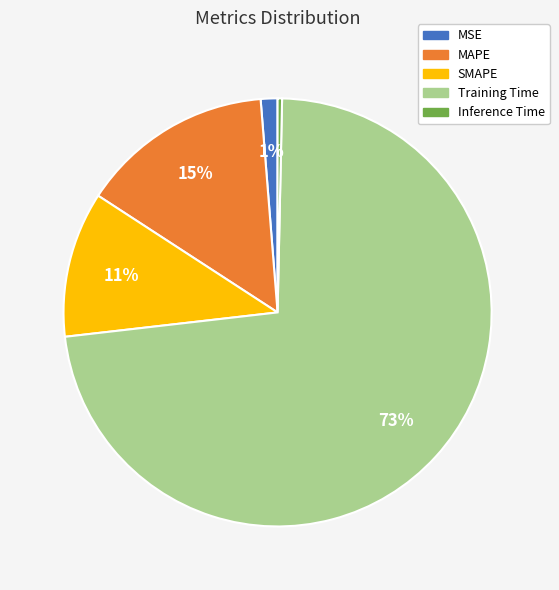

How many segments does this pie chart have?

5